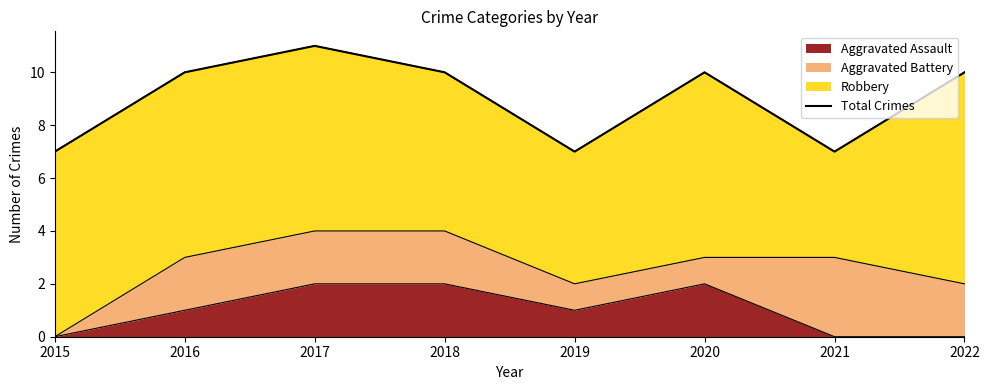

How many lines are shown in the chart?

1